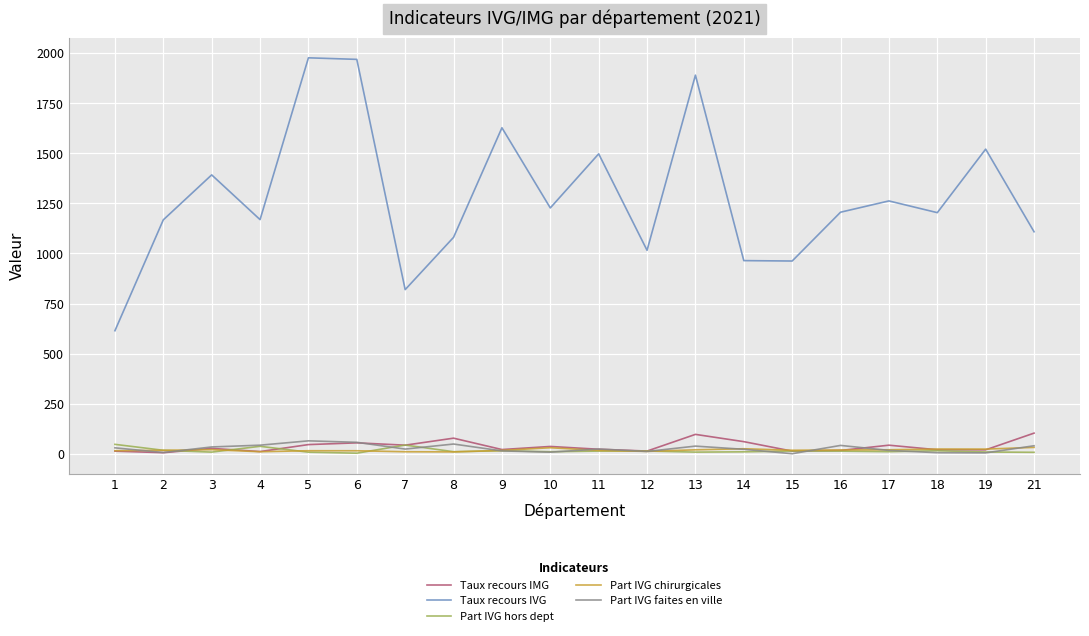

Is this an area chart (filled region under the line)?

No